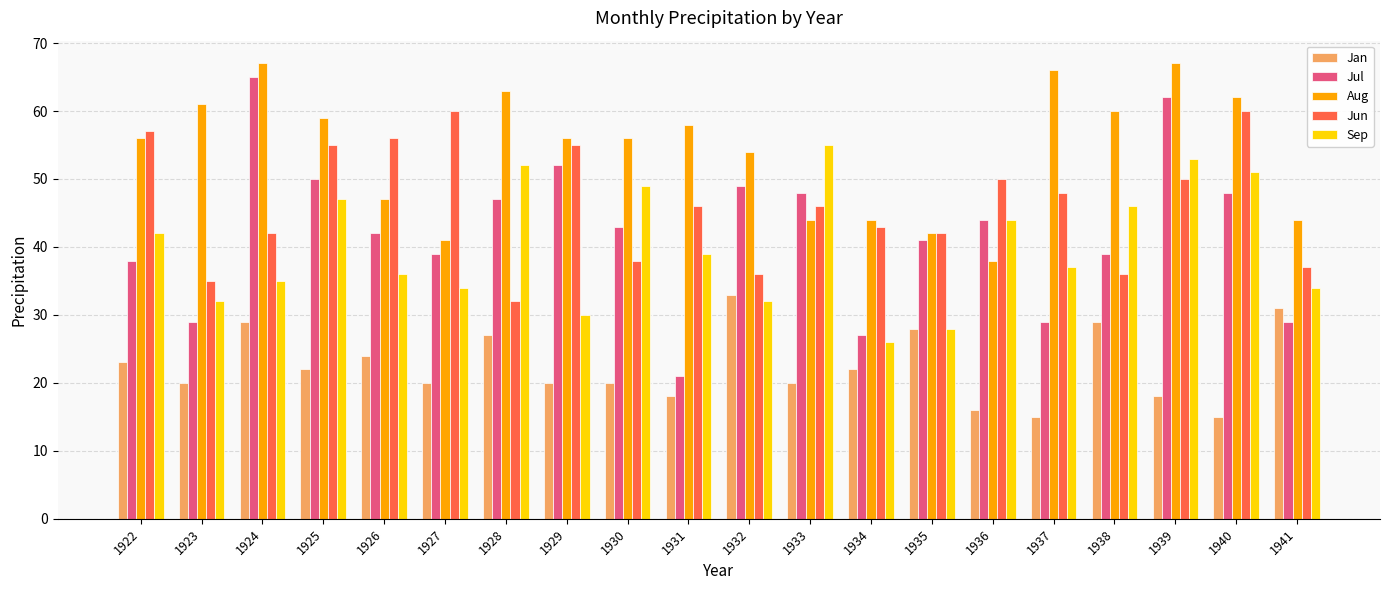

What is the minimum value for Jan?

15.0